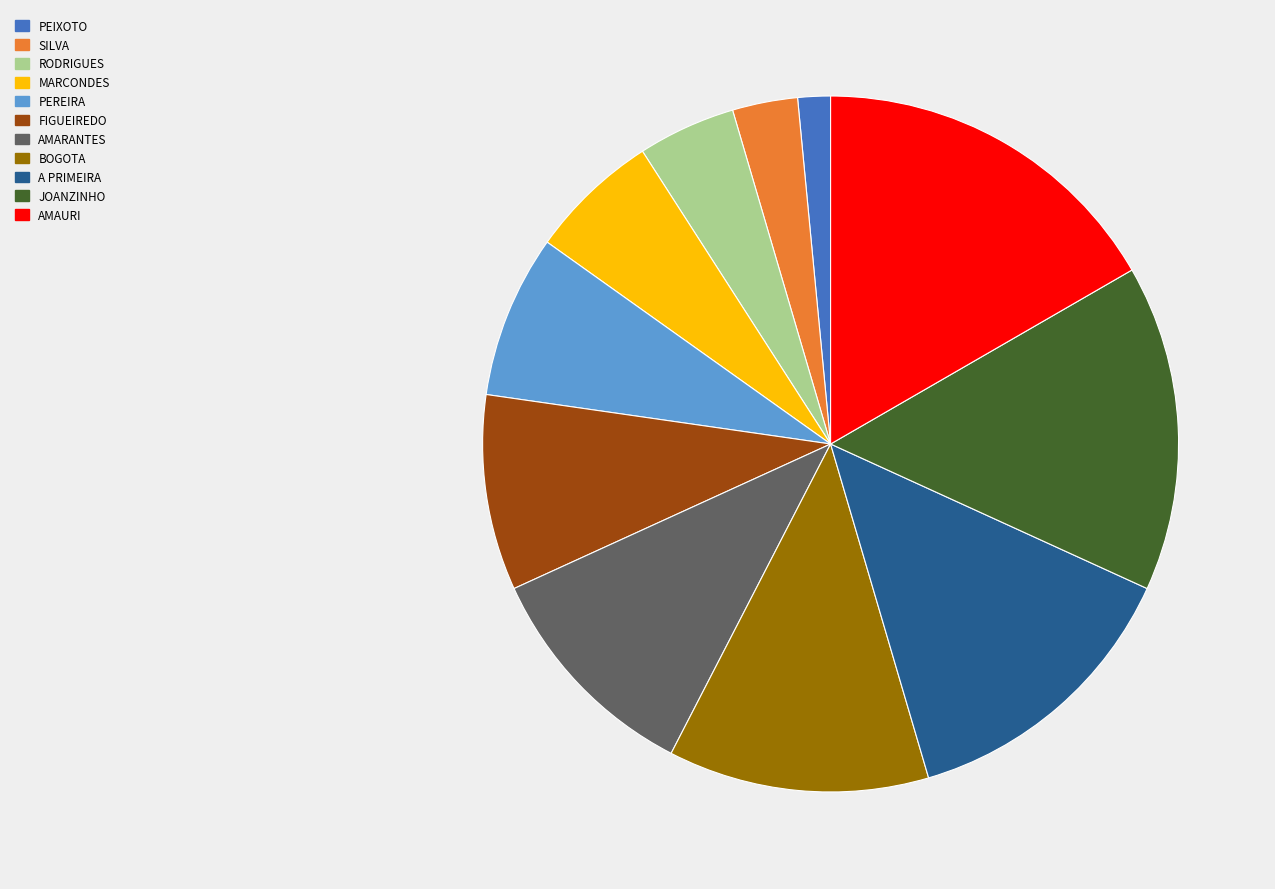

Is there any slice that represents more than half of the pie?

No